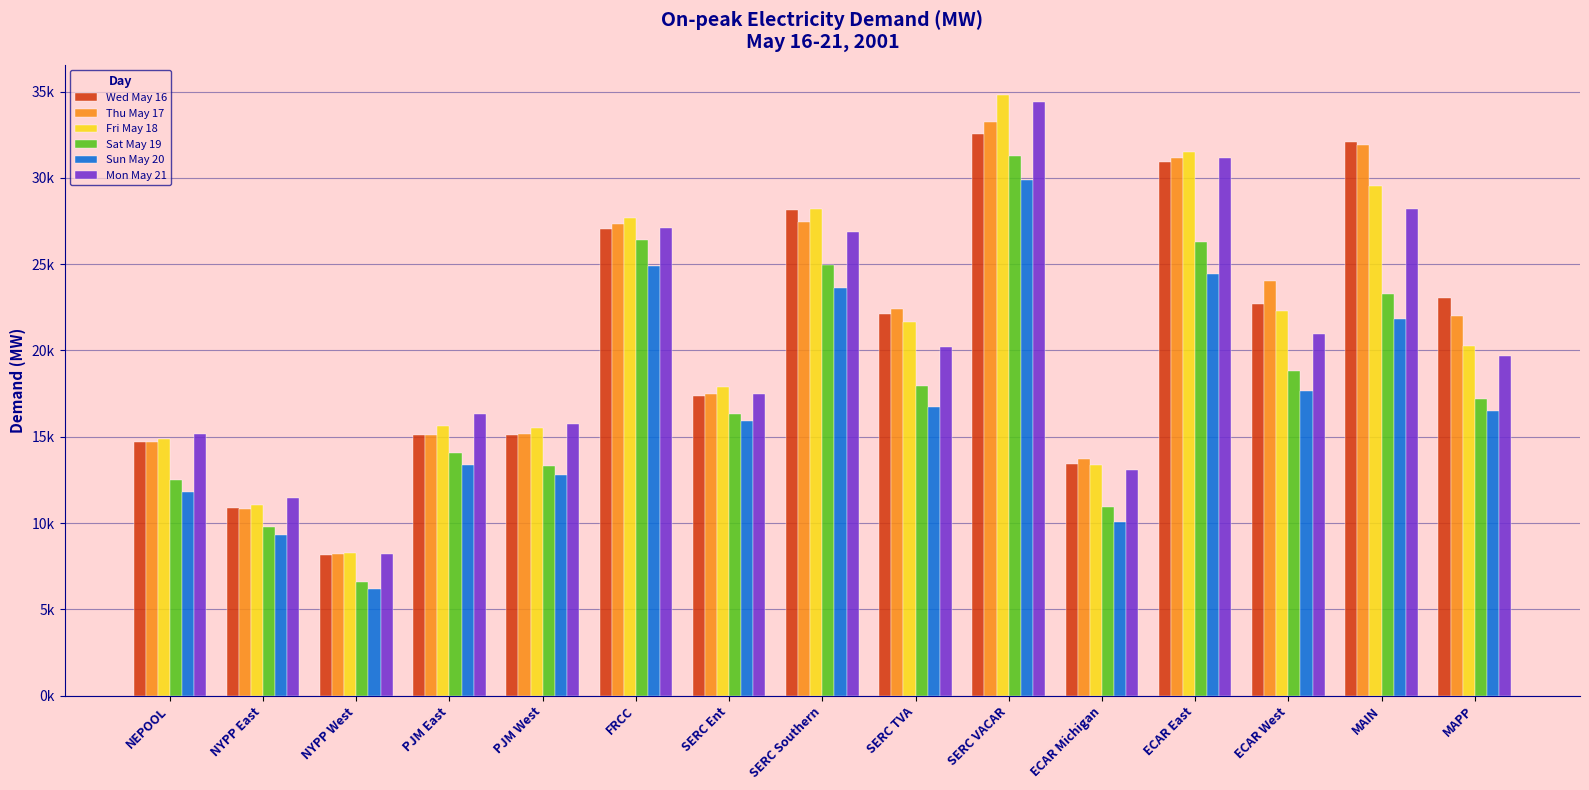

Reading right to left, extract all data points from this chart.

Wed May 16: MAPP=23067.6	MAIN=32054.8	ECAR West=22694.6	ECAR East=30920.6	ECAR Michigan=13407.3	SERC VACAR=32546.2	SERC TVA=22106.8	SERC Southern=28158.8	SERC Ent=17352.0	FRCC=27032.8	PJM West=15118.9	PJM East=15085.7	NYPP West=8137.7	NYPP East=10854.5	NEPOOL=14698.8
Thu May 17: MAPP=22010.7	MAIN=31909.2	ECAR West=24044.1	ECAR East=31144.7	ECAR Michigan=13730.1	SERC VACAR=33265.6	SERC TVA=22375.1	SERC Southern=27445.7	SERC Ent=17465.2	FRCC=27306.3	PJM West=15139.0	PJM East=15083.3	NYPP West=8234.8	NYPP East=10837.2	NEPOOL=14696.7
Fri May 18: MAPP=20255.5	MAIN=29536.2	ECAR West=22301.3	ECAR East=31483.1	ECAR Michigan=13338.8	SERC VACAR=34820.4	SERC TVA=21655.1	SERC Southern=28210.4	SERC Ent=17861.8	FRCC=27687.2	PJM West=15495.4	PJM East=15643.0	NYPP West=8238.5	NYPP East=11020.4	NEPOOL=14893.1
Sat May 19: MAPP=17172.8	MAIN=23259.3	ECAR West=18834.0	ECAR East=26270.2	ECAR Michigan=10913.8	SERC VACAR=31293.2	SERC TVA=17935.9	SERC Southern=24976.6	SERC Ent=16323.1	FRCC=26392.8	PJM West=13303.2	PJM East=14079.9	NYPP West=6560.9	NYPP East=9753.8	NEPOOL=12486.8
Sun May 20: MAPP=16505.8	MAIN=21852.3	ECAR West=17646.1	ECAR East=24419.4	ECAR Michigan=10067.5	SERC VACAR=29891.1	SERC TVA=16729.2	SERC Southern=23610.6	SERC Ent=15912.5	FRCC=24903.1	PJM West=12804.9	PJM East=13353.1	NYPP West=6177.4	NYPP East=9328.8	NEPOOL=11821.6
Mon May 21: MAPP=19661.5	MAIN=28221.4	ECAR West=20982.5	ECAR East=31163.2	ECAR Michigan=13093.5	SERC VACAR=34400.1	SERC TVA=20177.0	SERC Southern=26885.4	SERC Ent=17466.1	FRCC=27109.6	PJM West=15712.2	PJM East=16322.4	NYPP West=8219.5	NYPP East=11430.4	NEPOOL=15148.9